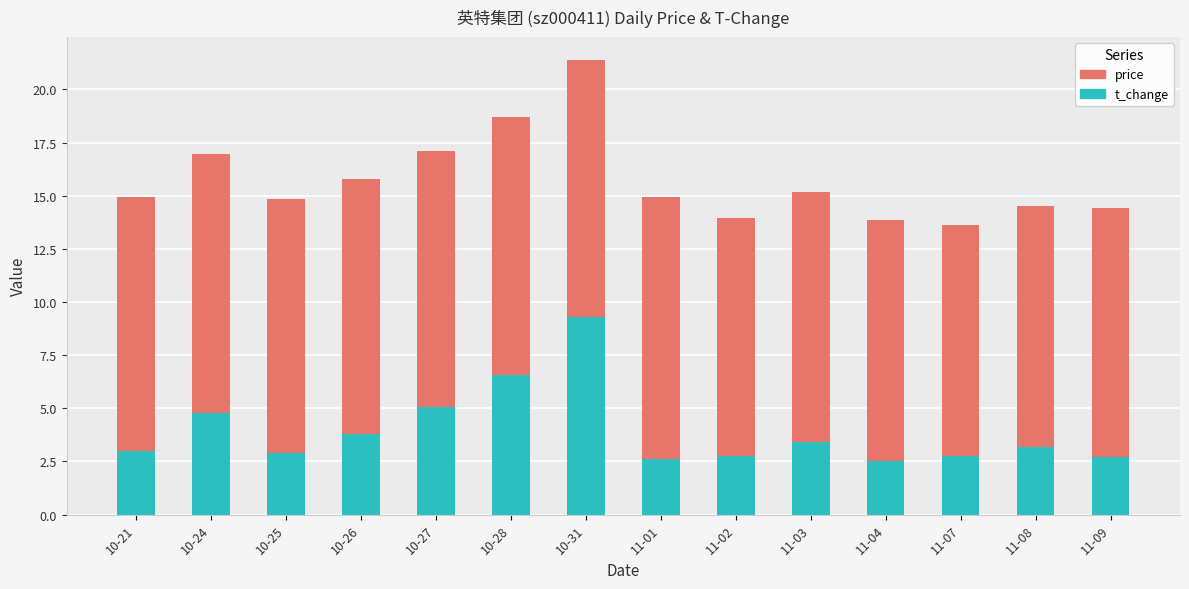

How many data points does each series have?

14